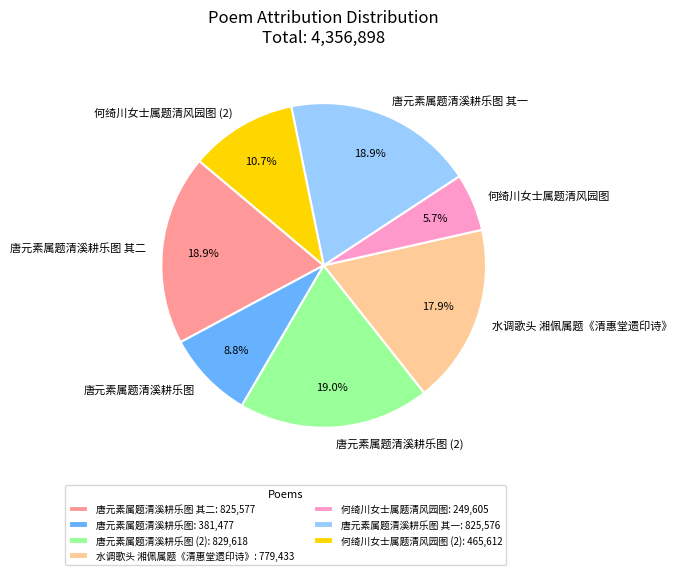

Is there any slice that represents more than half of the pie?

No